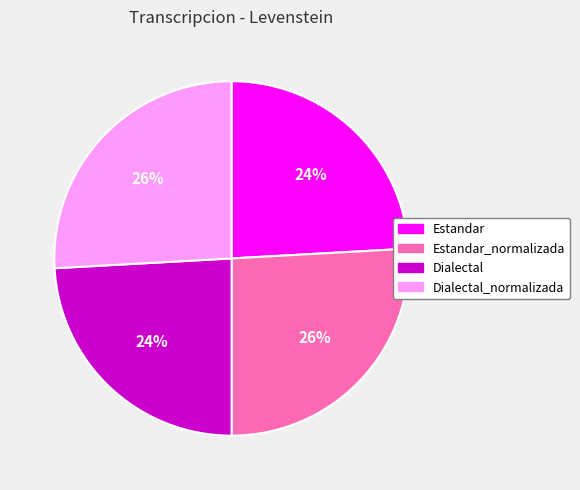

Is it true that Dialectal is 13% of the pie?

False